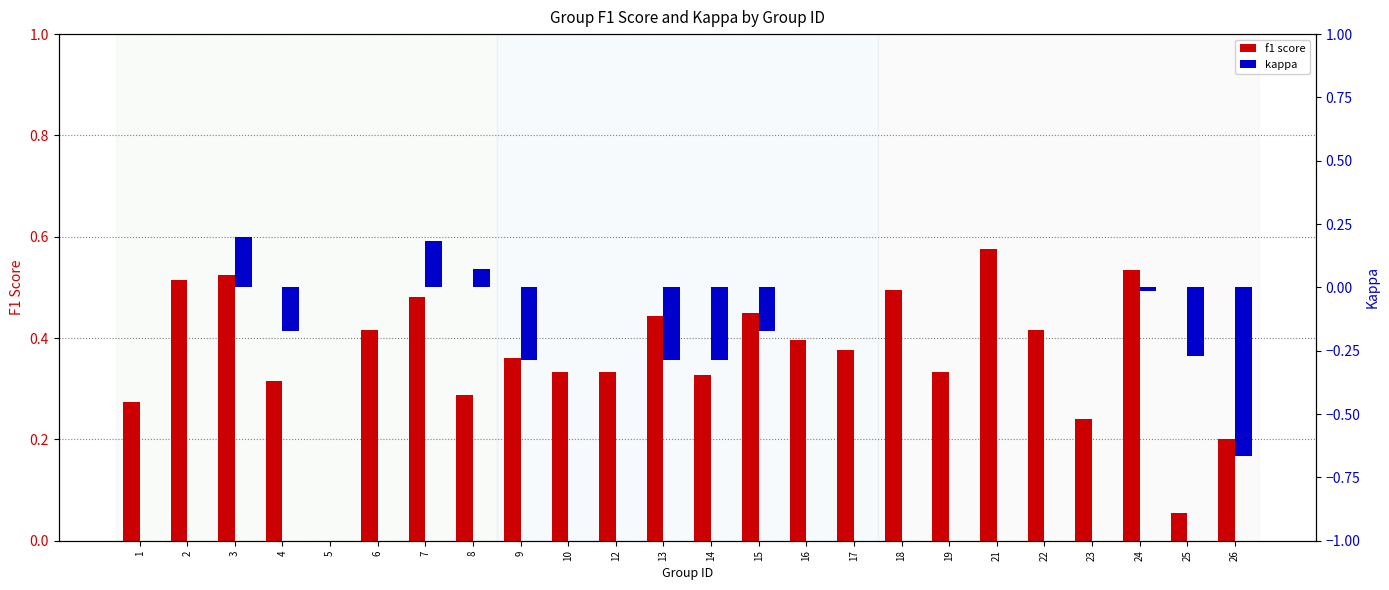

What is the highest value of the f1 score series?

0.6